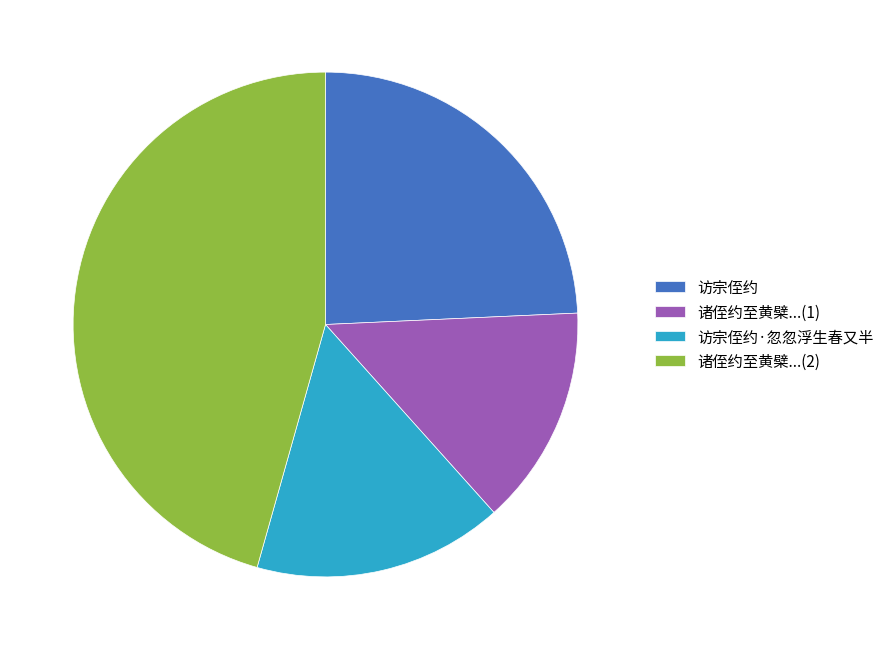

How many segments does this pie chart have?

4